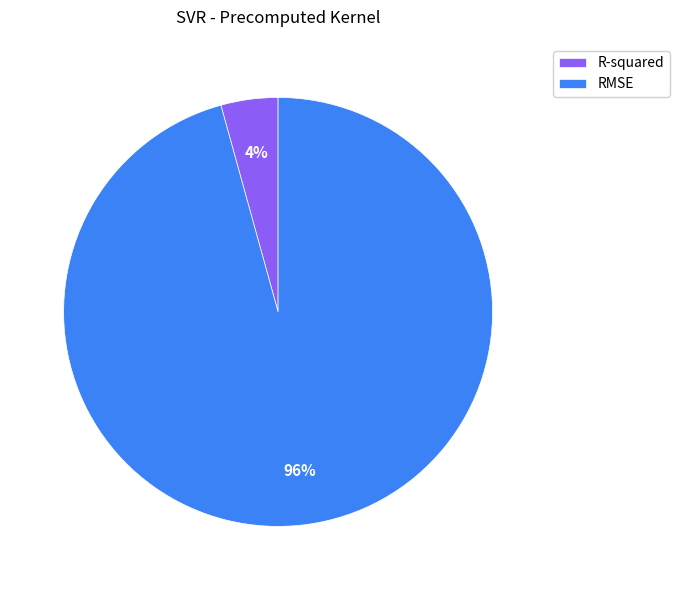

To the nearest percent, what portion does R-squared represent?

4%